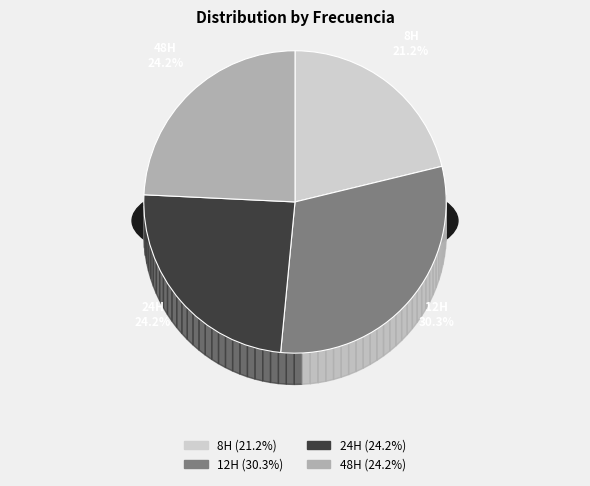

To the nearest percent, what is the difference between the largest and smallest slice percentages?

9%